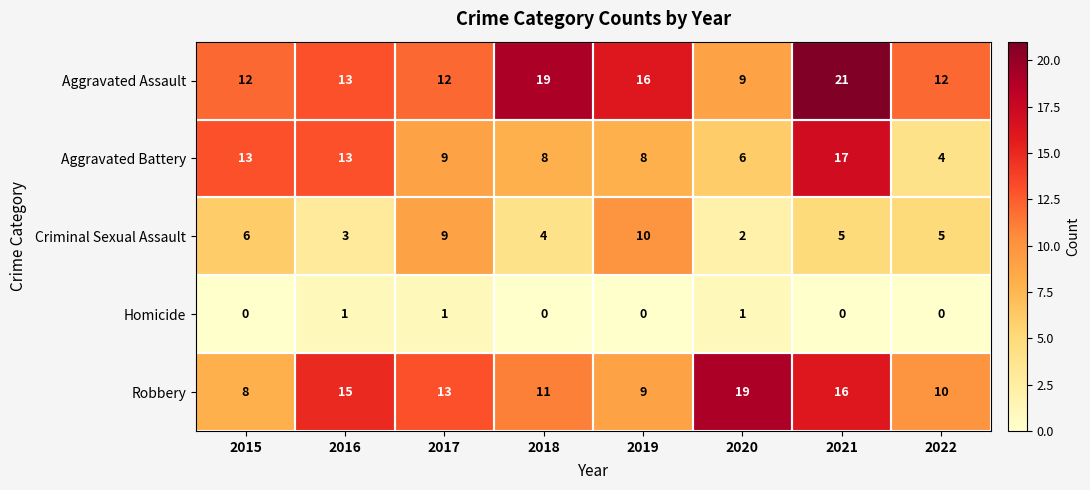

At which label does Robbery reach its minimum?

2015